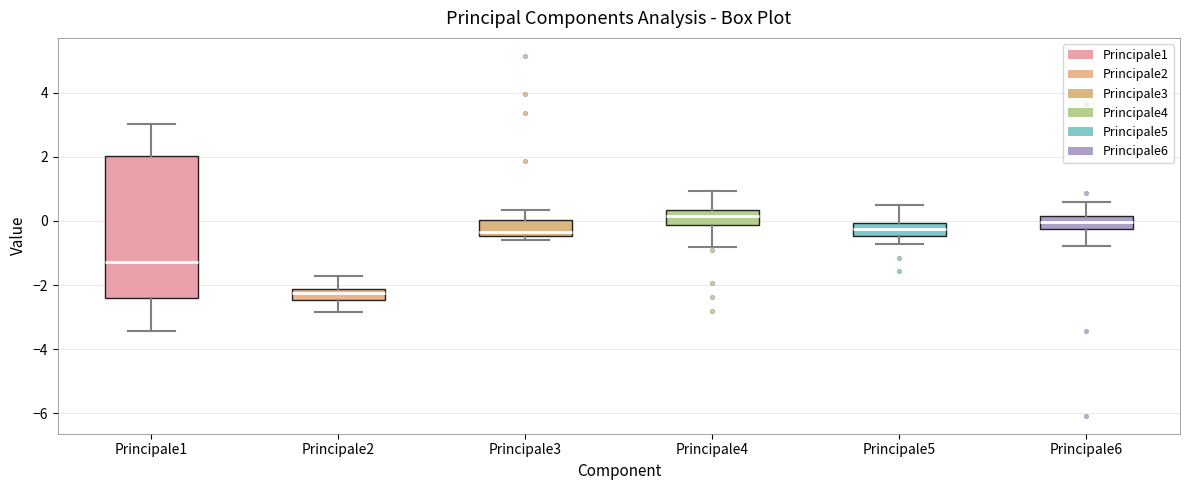

Where does the upper whisker of the box for Principale2 end on the y-axis? The values are not printed on the chart, so give them approximately, as read against the axis.

-1.8